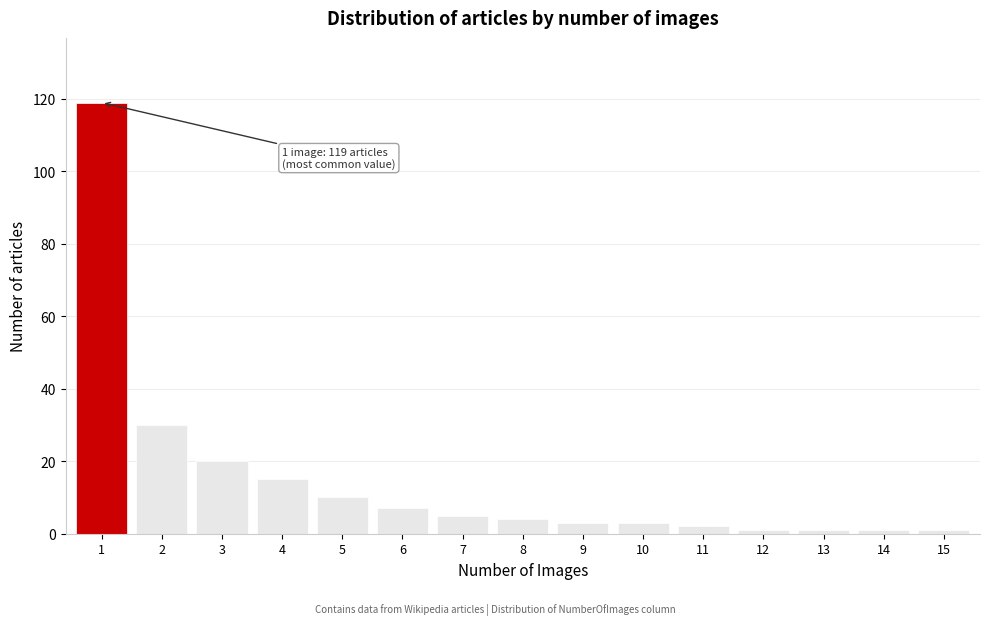

Reading left to right, what are all the values shown in this chart?

1=119	2=30	3=20	4=15	5=10	6=7	7=5	8=4	9=3	10=3	11=2	12=1	13=1	14=1	15=1